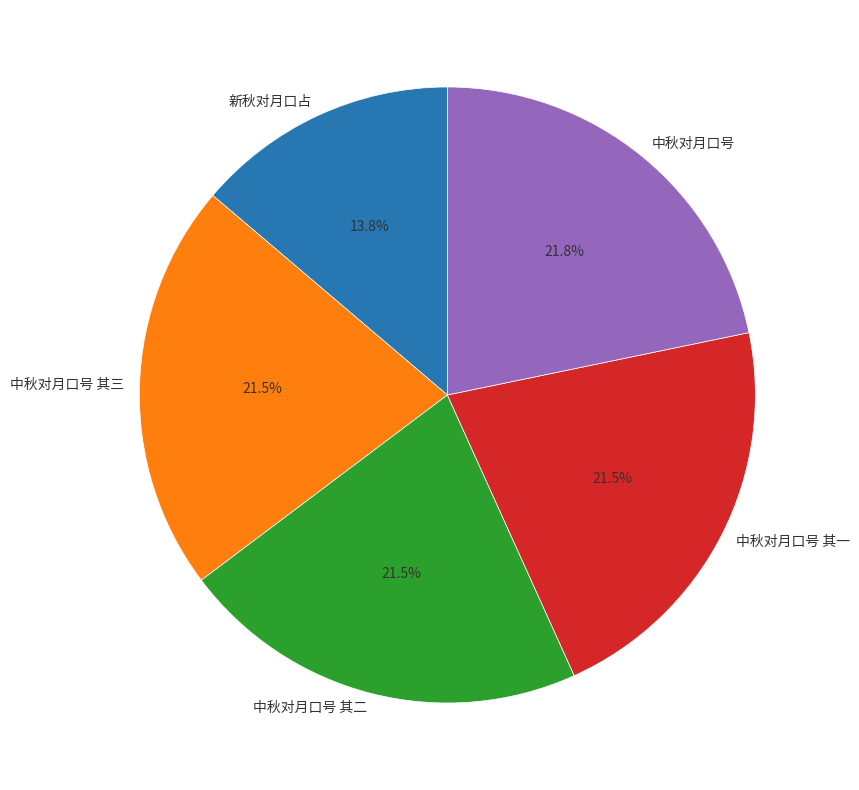

Does any single category account for the majority?

No